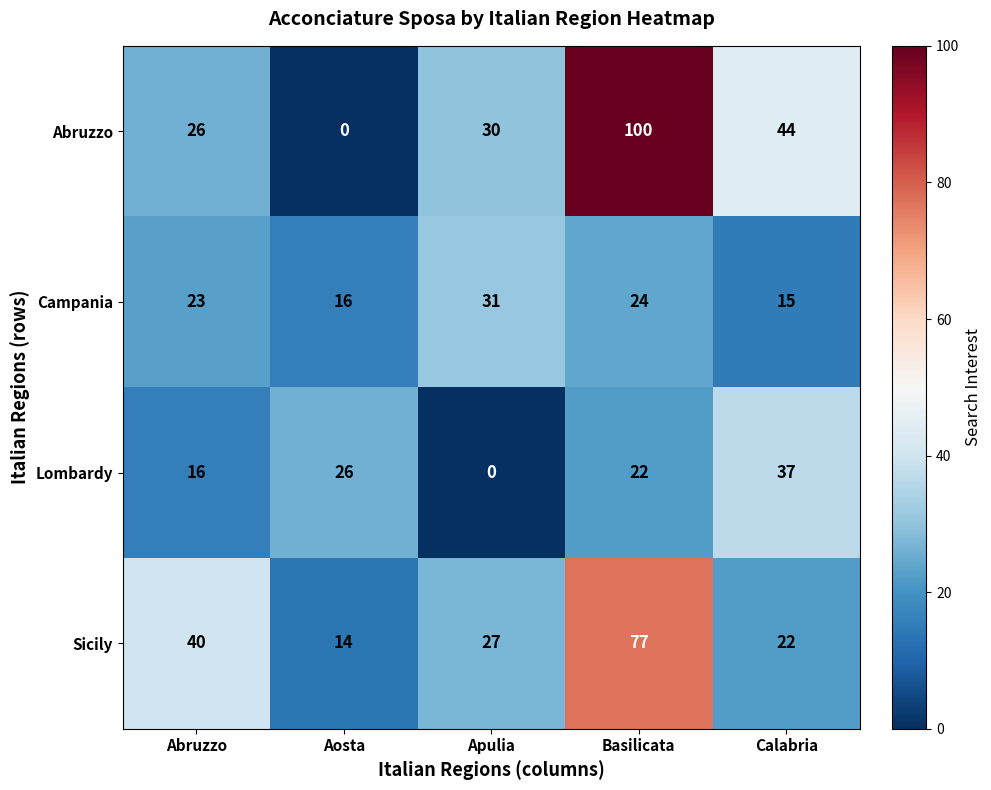

Reading right to left, what are all the values shown in this chart?

Abruzzo: Calabria=44	Basilicata=100	Apulia=30	Aosta=0	Abruzzo=26
Campania: Calabria=15	Basilicata=24	Apulia=31	Aosta=16	Abruzzo=23
Lombardy: Calabria=37	Basilicata=22	Apulia=0	Aosta=26	Abruzzo=16
Sicily: Calabria=22	Basilicata=77	Apulia=27	Aosta=14	Abruzzo=40